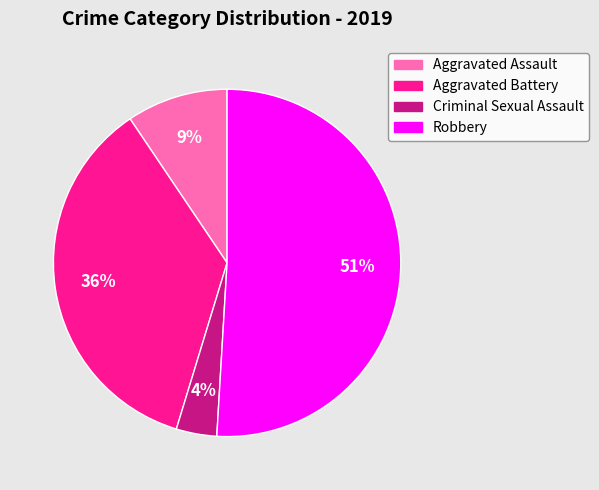

To the nearest percent, what is the difference between the Robbery and Aggravated Assault slice percentages?

42%